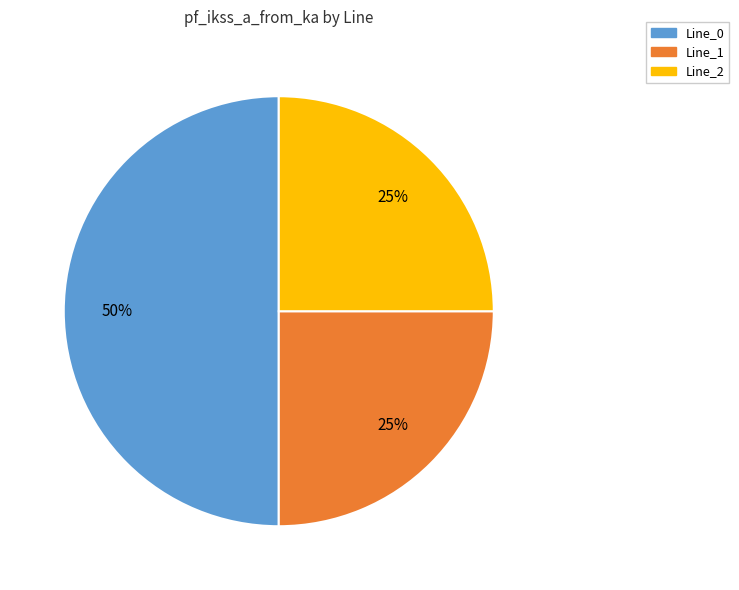

Count the number of slices in the pie.

3